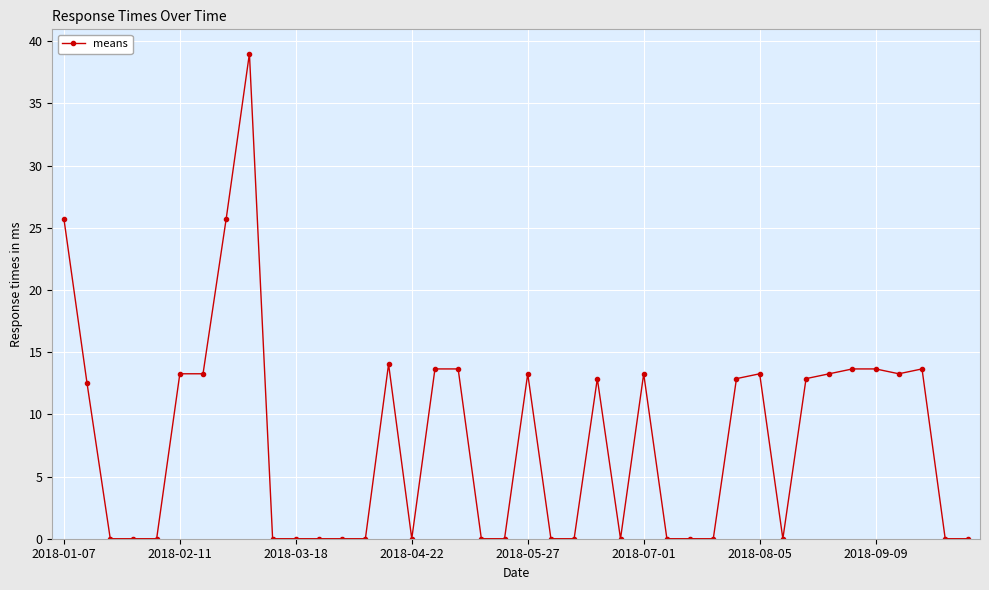

Reading right to left, list all the values displayed in this chart.

0.0	0.0	13.7	13.3	13.7	13.7	13.3	12.9	0.0	13.3	12.9	0.0	0.0	0.0	13.3	0.0	12.9	0.0	0.0	13.3	0.0	0.0	13.7	13.7	0.0	14.0	0.0	0.0	0.0	0.0	0.0	39.0	25.7	13.3	13.3	0.0	0.0	0.0	12.5	25.7